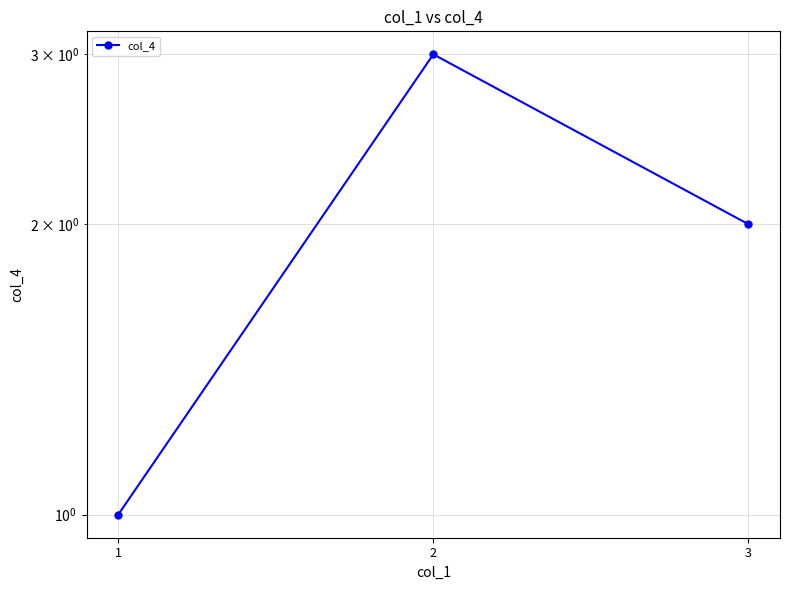

What is the difference between the values at 2 and 1?

2